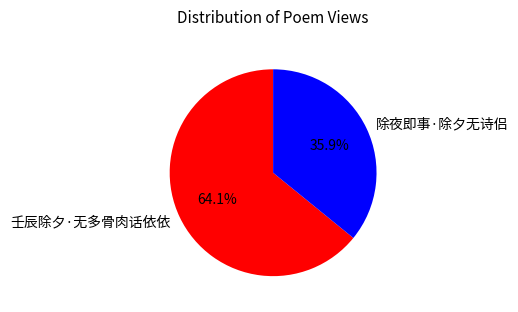

Which category has the biggest portion of the pie?

壬辰除夕·无多骨肉话依依